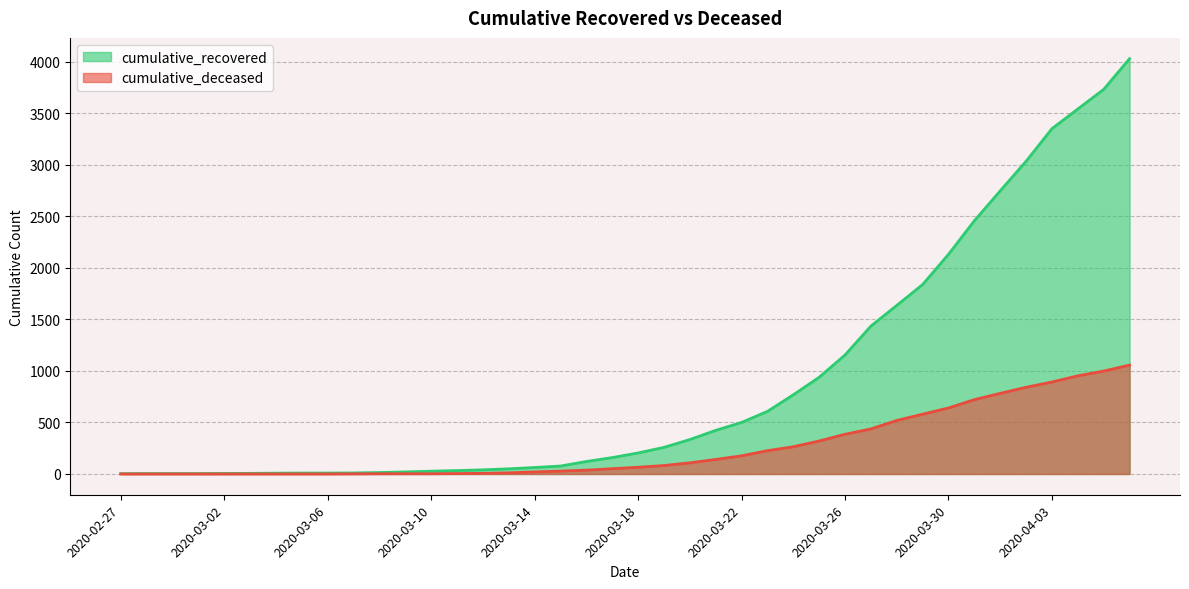

Reading right to left, list all the values displayed in this chart.

cumulative_recovered: 2020-04-06=4028	2020-04-05=3730	2020-04-04=3540	2020-04-03=3349	2020-04-02=3033	2020-04-01=2746	2020-03-31=2456	2020-03-30=2130	2020-03-29=1837	2020-03-28=1635	2020-03-27=1434	2020-03-26=1154	2020-03-25=938	2020-03-24=768	2020-03-23=607	2020-03-22=500	2020-03-21=423	2020-03-20=334	2020-03-19=258	2020-03-18=204	2020-03-17=159	2020-03-16=121	2020-03-15=77	2020-03-14=63	2020-03-13=50	2020-03-12=40	2020-03-11=33	2020-03-10=27	2020-03-09=20	2020-03-08=14	2020-03-07=10	2020-03-06=9	2020-03-05=9	2020-03-04=8	2020-03-03=6	2020-03-02=5	2020-03-01=4	2020-02-29=4	2020-02-28=4	2020-02-27=3
cumulative_deceased: 2020-04-06=1056	2020-04-05=998	2020-04-04=952	2020-04-03=892	2020-04-02=841	2020-04-01=782	2020-03-31=721	2020-03-30=640	2020-03-29=580	2020-03-28=519	2020-03-27=437	2020-03-26=385	2020-03-25=320	2020-03-24=264	2020-03-23=226	2020-03-22=176	2020-03-21=141	2020-03-20=108	2020-03-19=82	2020-03-18=65	2020-03-17=51	2020-03-16=37	2020-03-15=28	2020-03-14=20	2020-03-13=11	2020-03-12=6	2020-03-11=4	2020-03-10=2	2020-03-09=2	2020-03-08=2	2020-03-07=1	2020-03-06=0	2020-03-05=0	2020-03-04=0	2020-03-03=0	2020-03-02=0	2020-03-01=0	2020-02-29=0	2020-02-28=0	2020-02-27=0